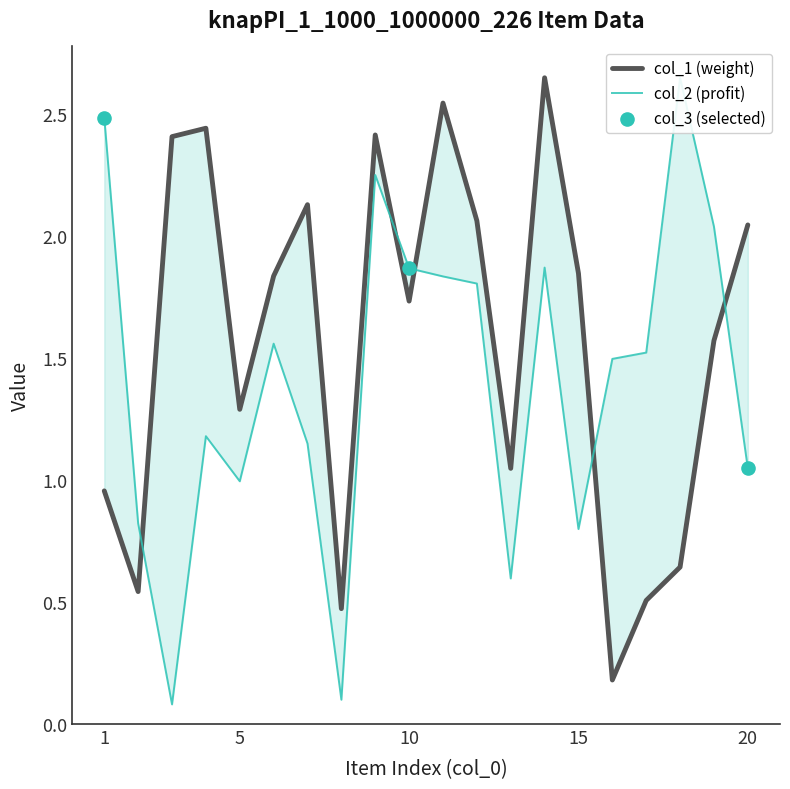

What is the total value across all series at 6?

3.4